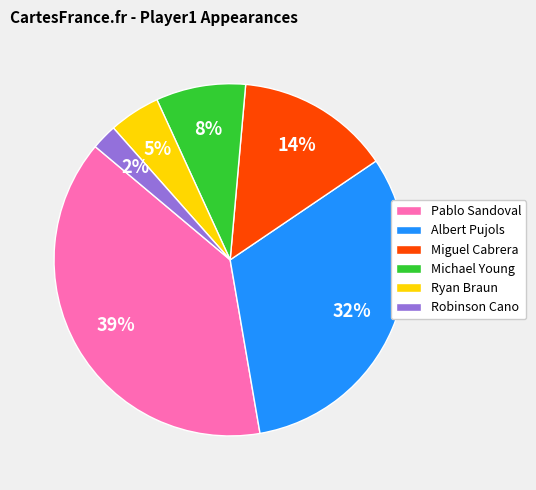

True or false: Michael Young accounts for 8% of the total.

True